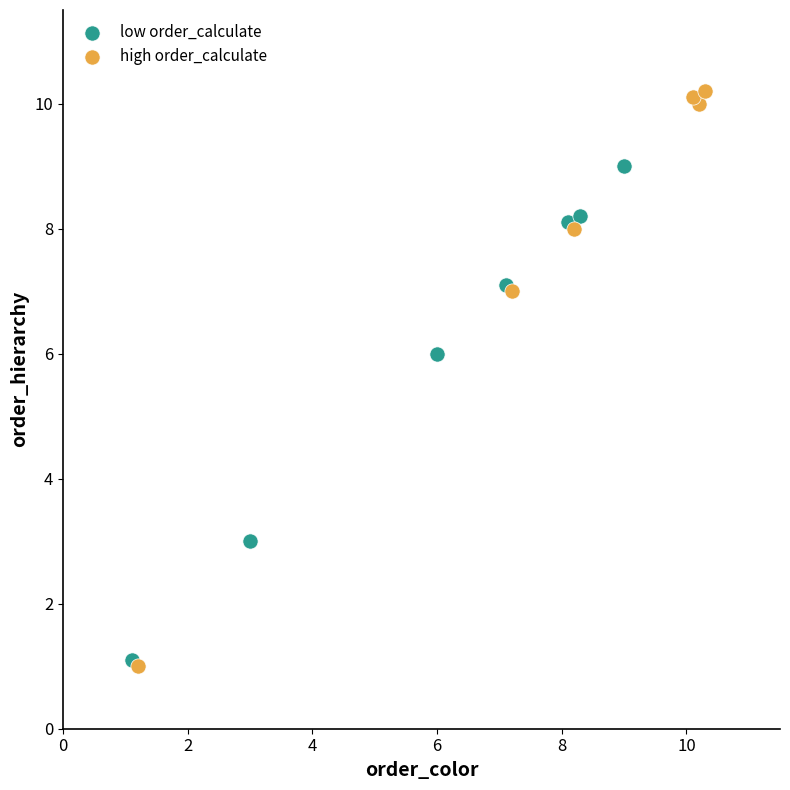

Which series has the widest spread of Y values?

high order_calculate